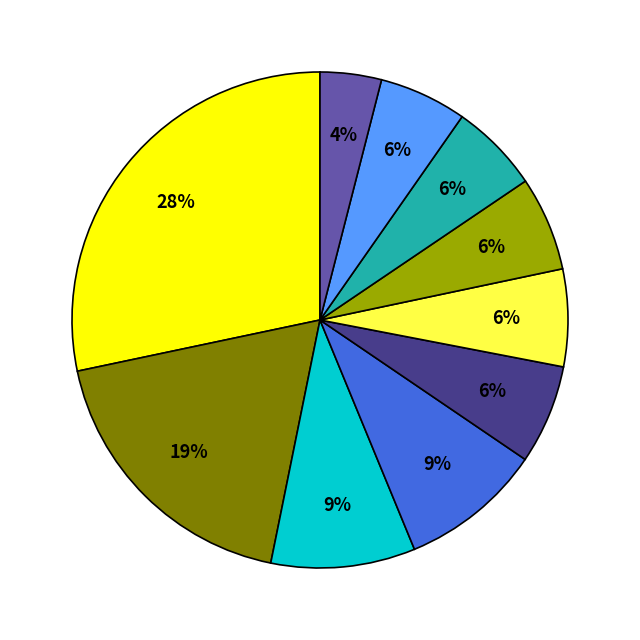

To the nearest percent, what is the average slice percentage?

10%